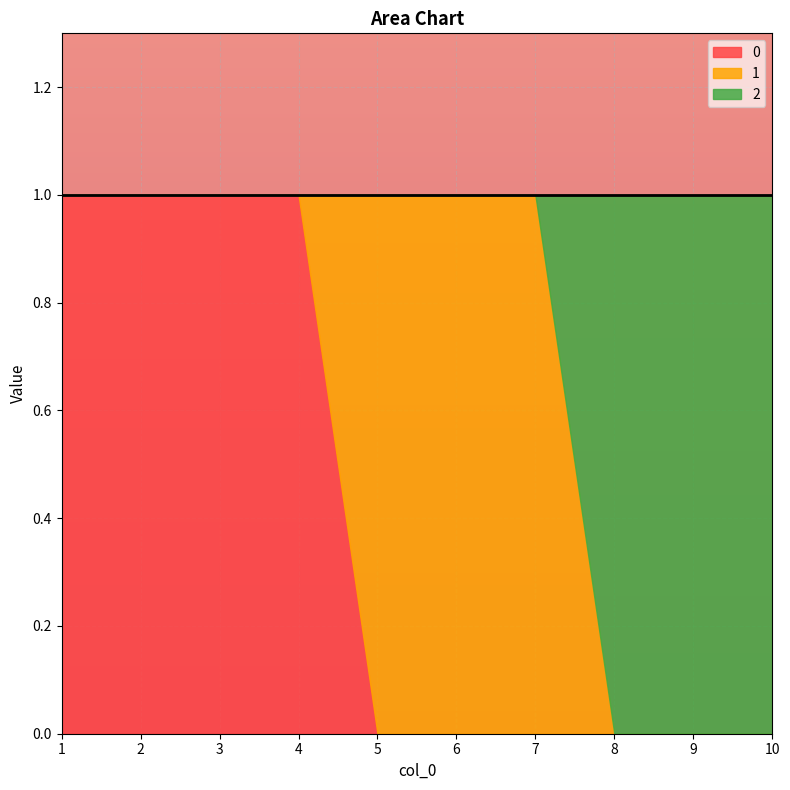

What is the difference between the 1 values at 9 and 1?

1